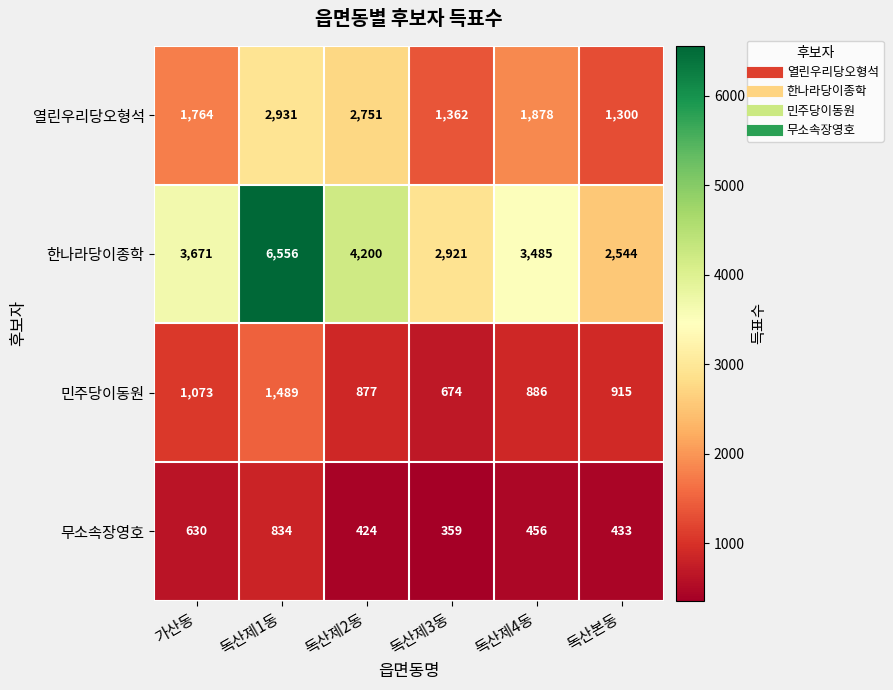

Rank the series by their maximum value, from lowest to highest.

무소속장영호, 민주당이동원, 열린우리당오형석, 한나라당이종학